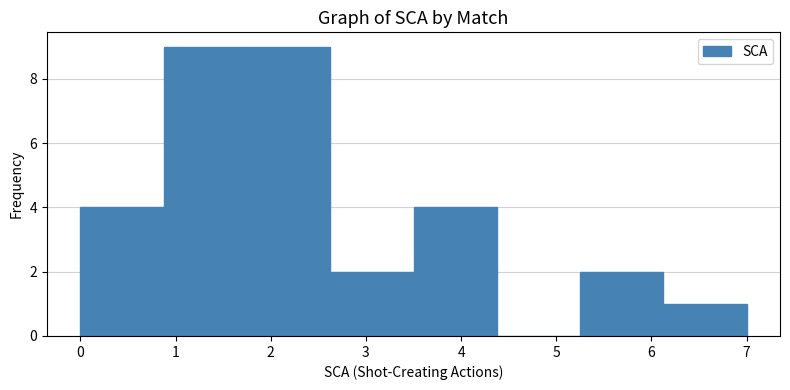

Reading left to right, list every bar in this chart as the range it spans on the x-axis followed by its height. Neither the bar edges nor the heights are printed on the chart, so give them approximately, as read against the axes.

0.0 to 0.9: 4
0.9 to 1.8: 9
1.8 to 2.6: 9
2.6 to 3.5: 2
3.5 to 4.4: 4
4.4 to 5.3: 0
5.3 to 6.1: 2
6.1 to 7.0: 1